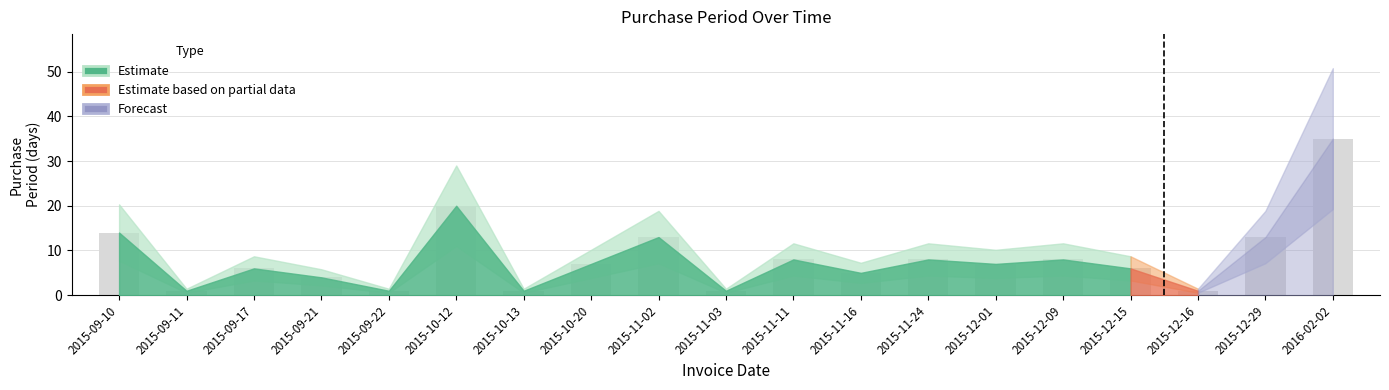

Reading left to right, what are all the values shown in this chart?

14	1	6	4	1	20	1	7	13	1	8	5	8	7	8	6	1	13	35